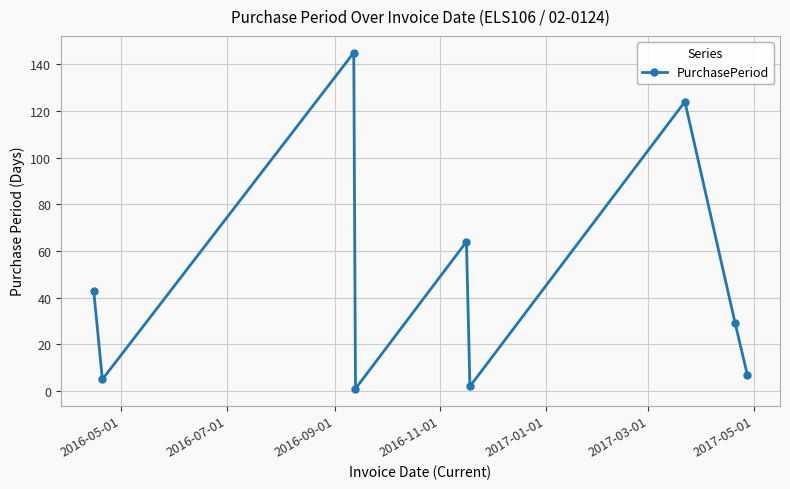

Reading left to right, transcribe all the data shown in this chart.

43	5	145	1	64	2	124	29	7